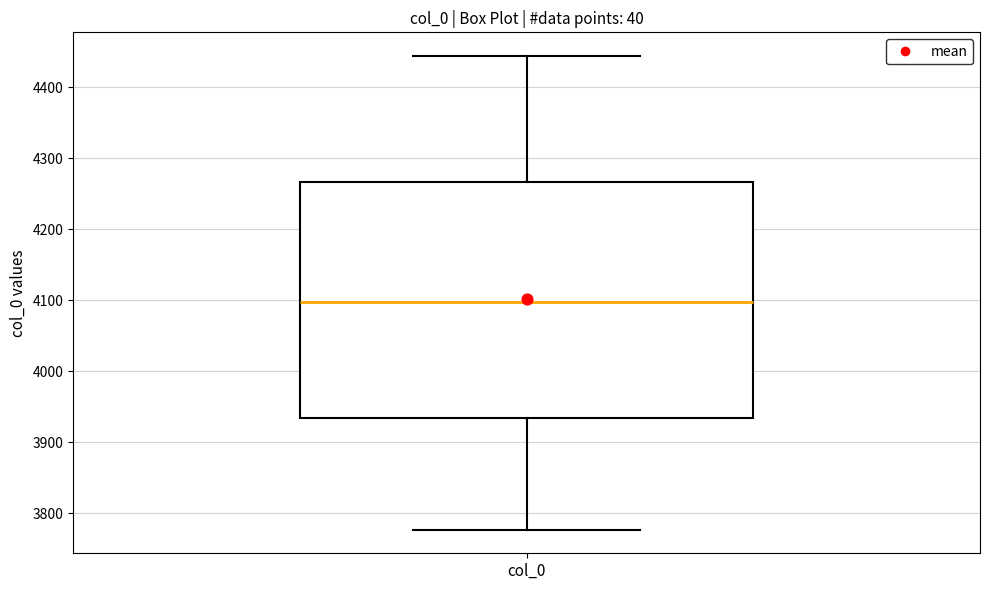

Where does the upper whisker of the box for col_0 end on the y-axis? The values are not printed on the chart, so give them approximately, as read against the axis.

4440